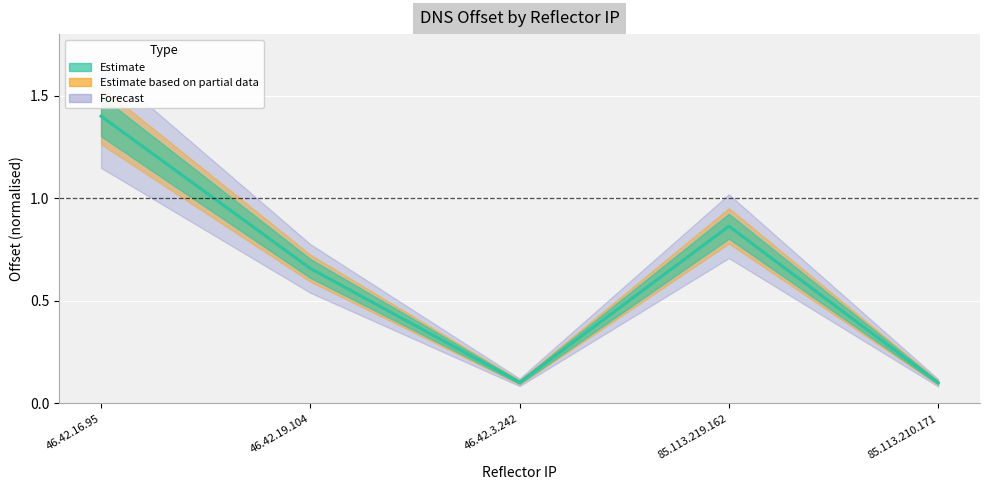

Reading left to right, what are all the values shown in this chart?

46.42.16.95=1.4	46.42.19.104=0.7	46.42.3.242=0.1	85.113.219.162=0.9	85.113.210.171=0.1